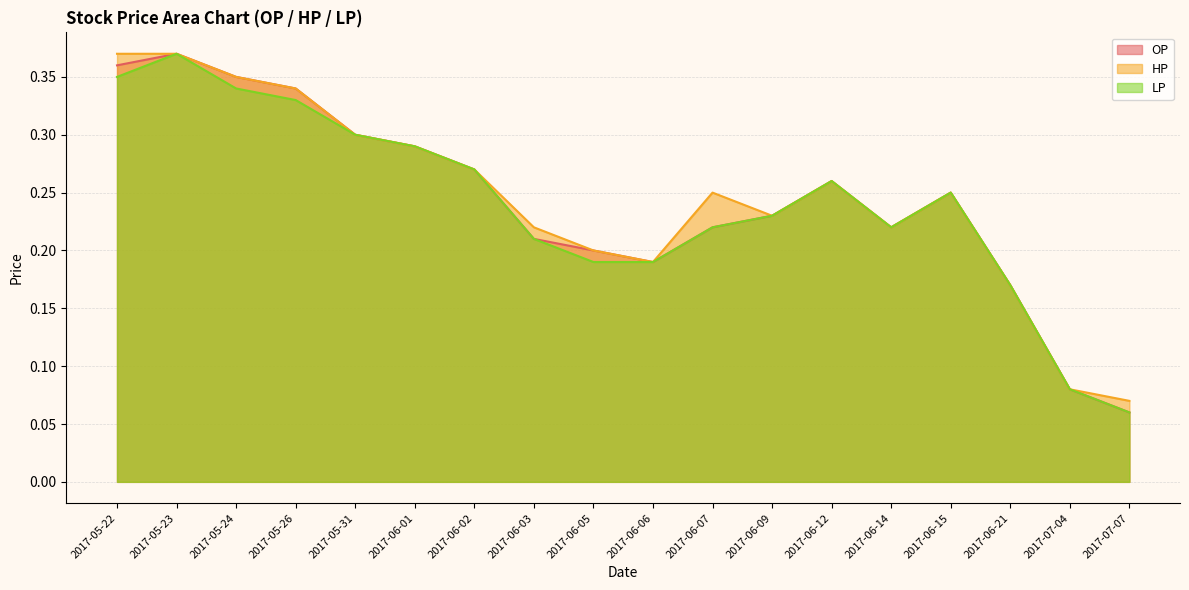

The value of OP at 2017-05-22 is 0.6. True or false?

False